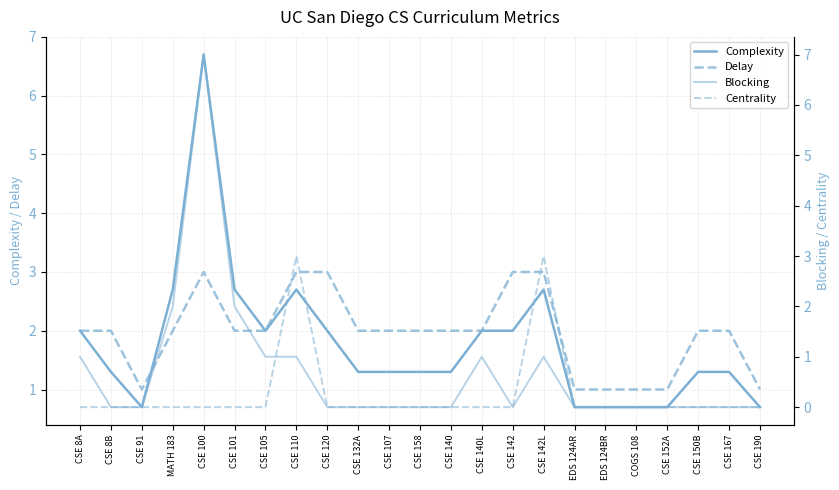

Reading left to right, what are all the values shown in this chart?

Complexity: CSE 8A=2.0	CSE 8B=1.3	CSE 91=0.7	MATH 183=2.7	CSE 100=6.7	CSE 101=2.7	CSE 105=2.0	CSE 110=2.7	CSE 120=2.0	CSE 132A=1.3	CSE 107=1.3	CSE 158=1.3	CSE 140=1.3	CSE 140L=2.0	CSE 142=2.0	CSE 142L=2.7	EDS 124AR=0.7	EDS 124BR=0.7	COGS 108=0.7	CSE 152A=0.7	CSE 150B=1.3	CSE 167=1.3	CSE 190=0.7
Delay: CSE 8A=2.0	CSE 8B=2.0	CSE 91=1.0	MATH 183=2.0	CSE 100=3.0	CSE 101=2.0	CSE 105=2.0	CSE 110=3.0	CSE 120=3.0	CSE 132A=2.0	CSE 107=2.0	CSE 158=2.0	CSE 140=2.0	CSE 140L=2.0	CSE 142=3.0	CSE 142L=3.0	EDS 124AR=1.0	EDS 124BR=1.0	COGS 108=1.0	CSE 152A=1.0	CSE 150B=2.0	CSE 167=2.0	CSE 190=1.0
Blocking: CSE 8A=1.0	CSE 8B=0.0	CSE 91=0.0	MATH 183=2.0	CSE 100=7.0	CSE 101=2.0	CSE 105=1.0	CSE 110=1.0	CSE 120=0.0	CSE 132A=0.0	CSE 107=0.0	CSE 158=0.0	CSE 140=0.0	CSE 140L=1.0	CSE 142=0.0	CSE 142L=1.0	EDS 124AR=0.0	EDS 124BR=0.0	COGS 108=0.0	CSE 152A=0.0	CSE 150B=0.0	CSE 167=0.0	CSE 190=0.0
Centrality: CSE 8A=0.0	CSE 8B=0.0	CSE 91=0.0	MATH 183=0.0	CSE 100=0.0	CSE 101=0.0	CSE 105=0.0	CSE 110=3.0	CSE 120=0.0	CSE 132A=0.0	CSE 107=0.0	CSE 158=0.0	CSE 140=0.0	CSE 140L=0.0	CSE 142=0.0	CSE 142L=3.0	EDS 124AR=0.0	EDS 124BR=0.0	COGS 108=0.0	CSE 152A=0.0	CSE 150B=0.0	CSE 167=0.0	CSE 190=0.0